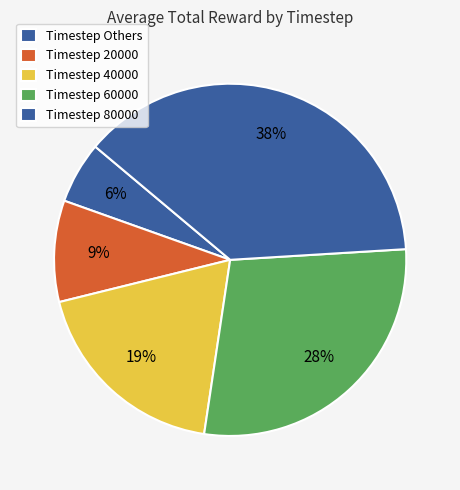

How many segments does this pie chart have?

5